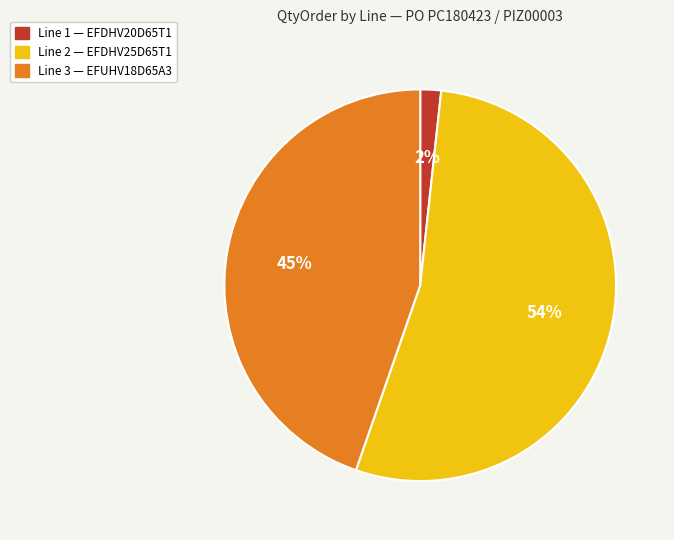

How many slices are in this pie chart?

3